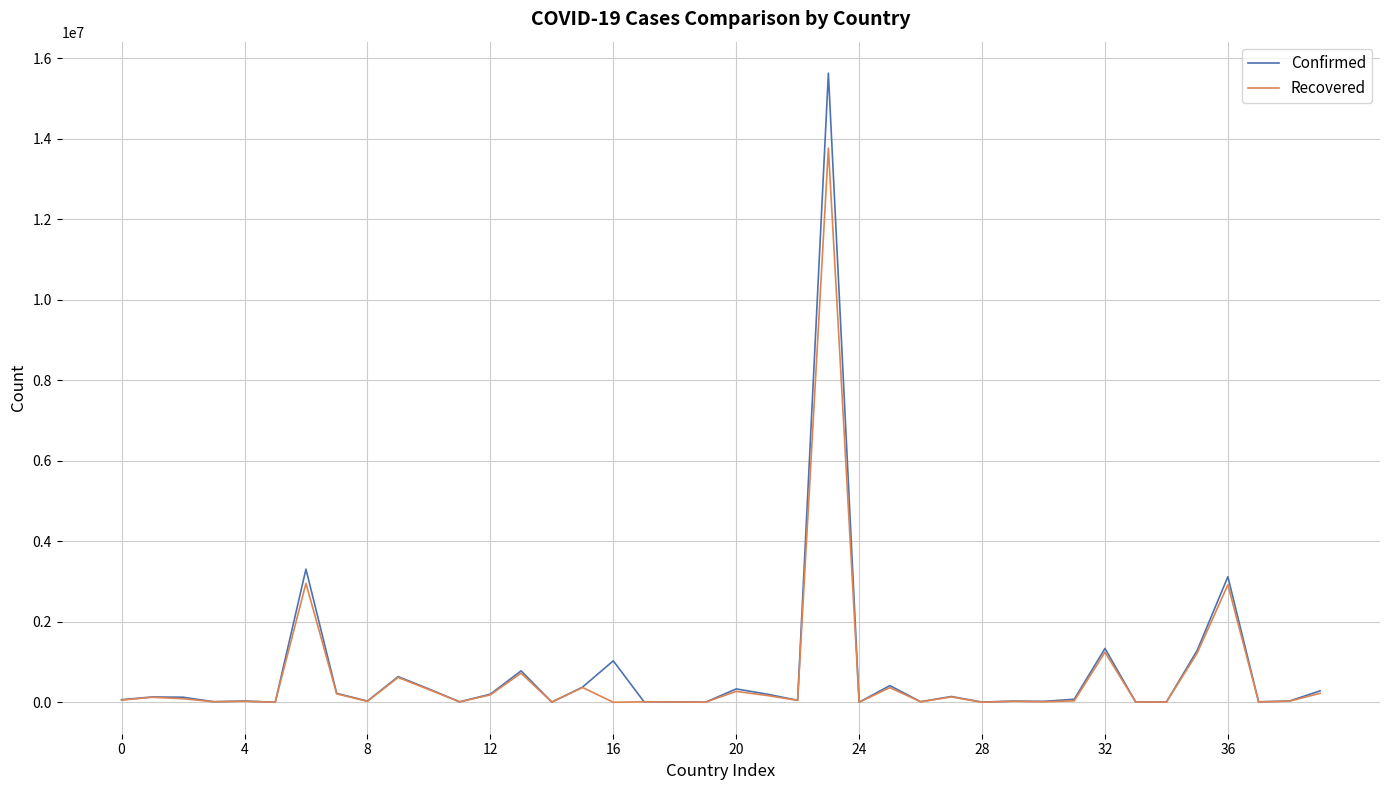

Which series has the largest range (max minus min)?

Confirmed